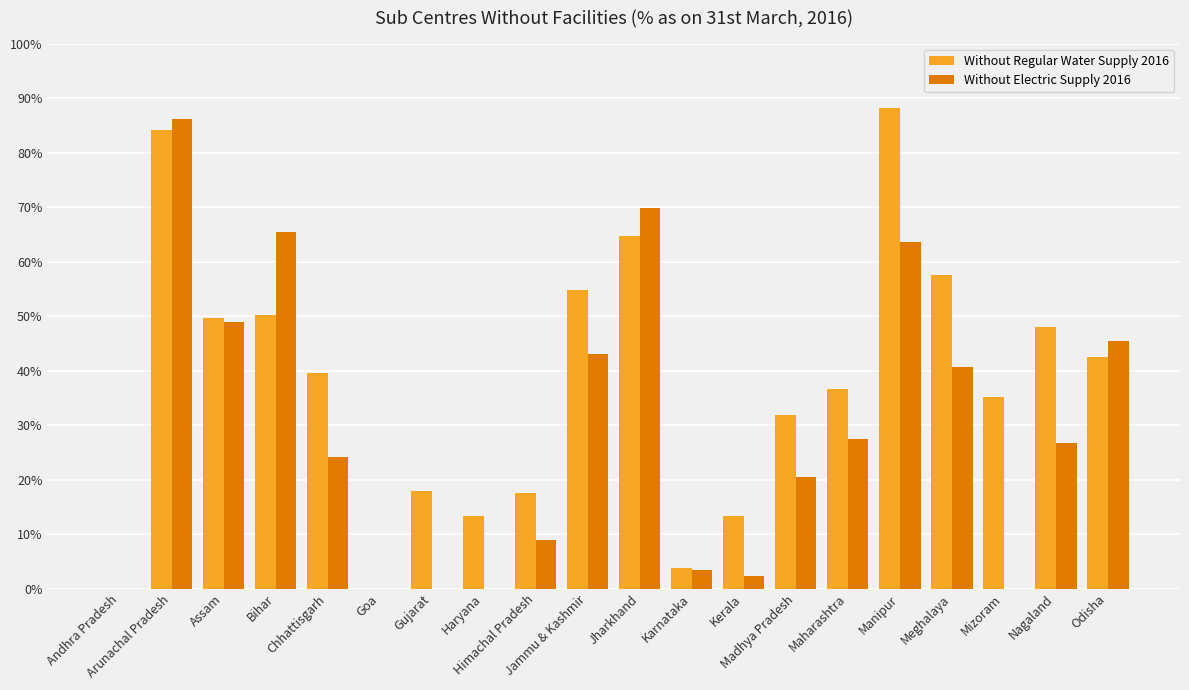

What is the sum of all Without Regular Water Supply 2016 values?

748.5